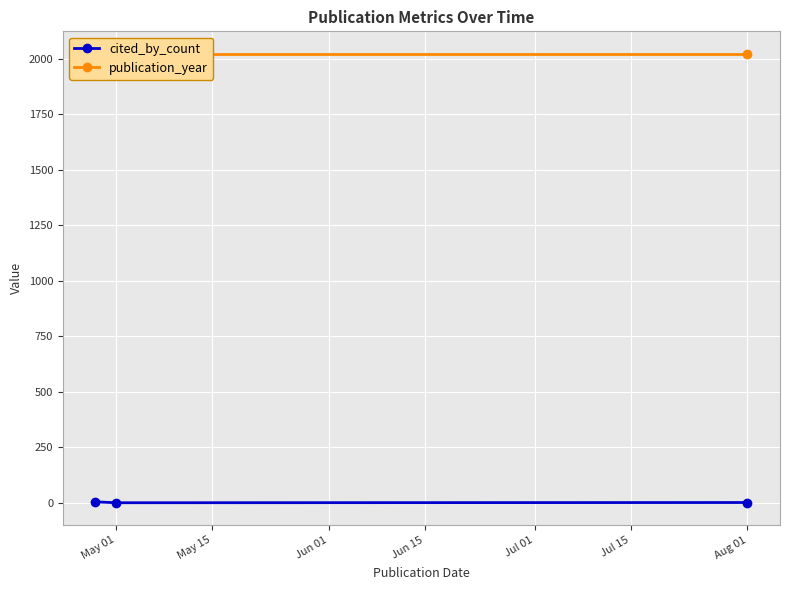

Count the number of categories in the chart.

3